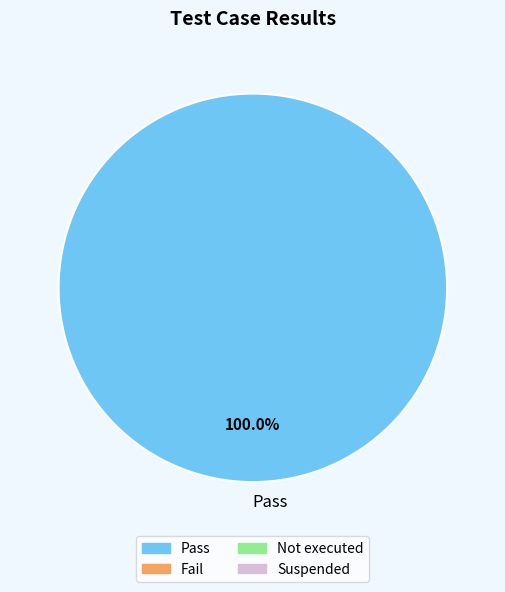

Rank the categories by value from lowest to highest.

Pass